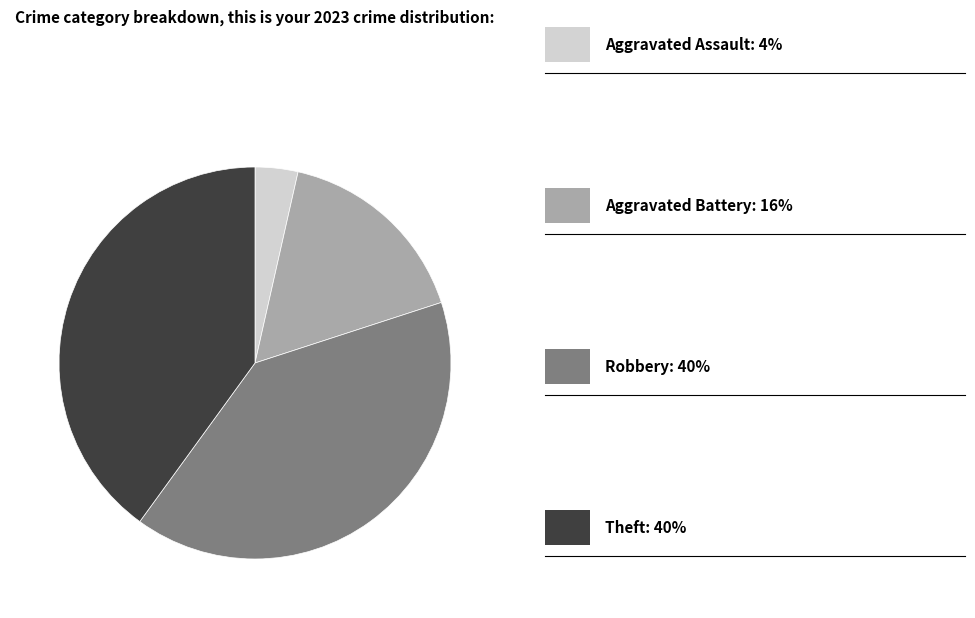

Does any single category account for the majority?

No